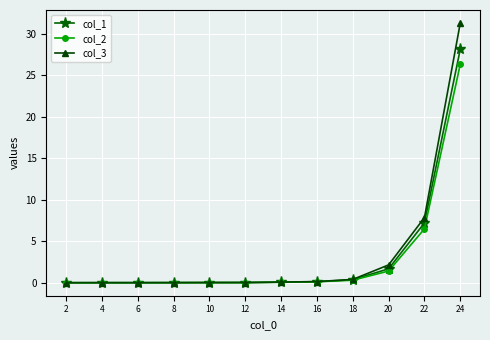

The col_2 series shows 45.5 at 24. True or false?

False